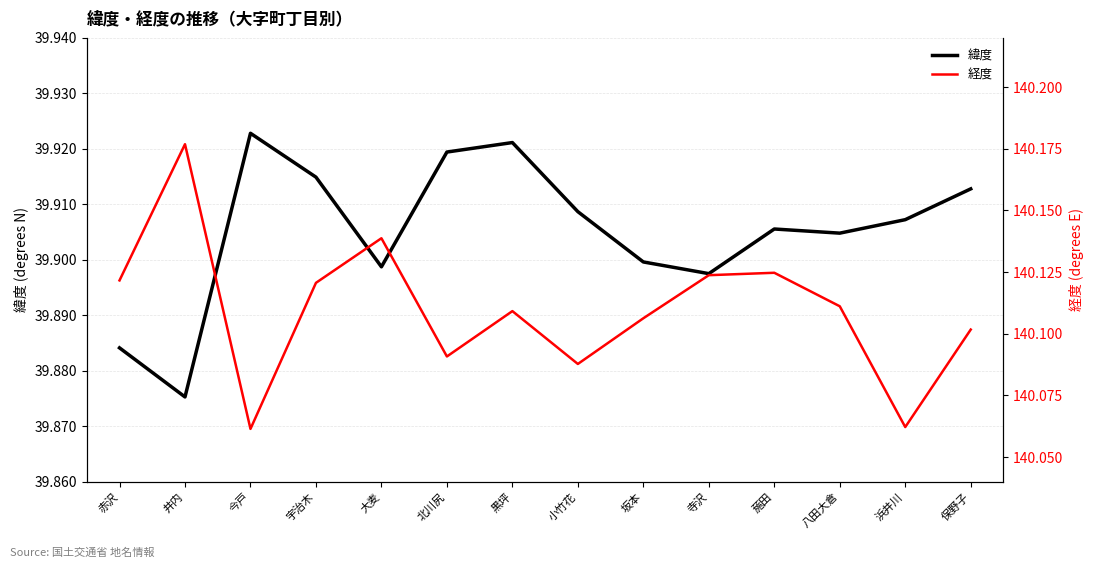

How many 経度 values are between 140 and 141?

14